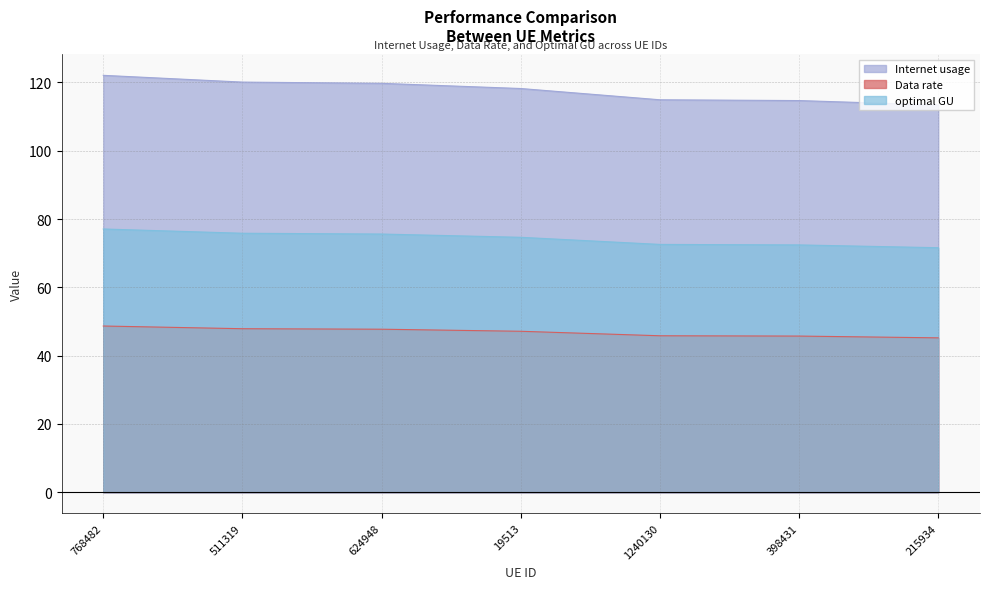

What is the spread (max minus min) of values at 768482?

73.4